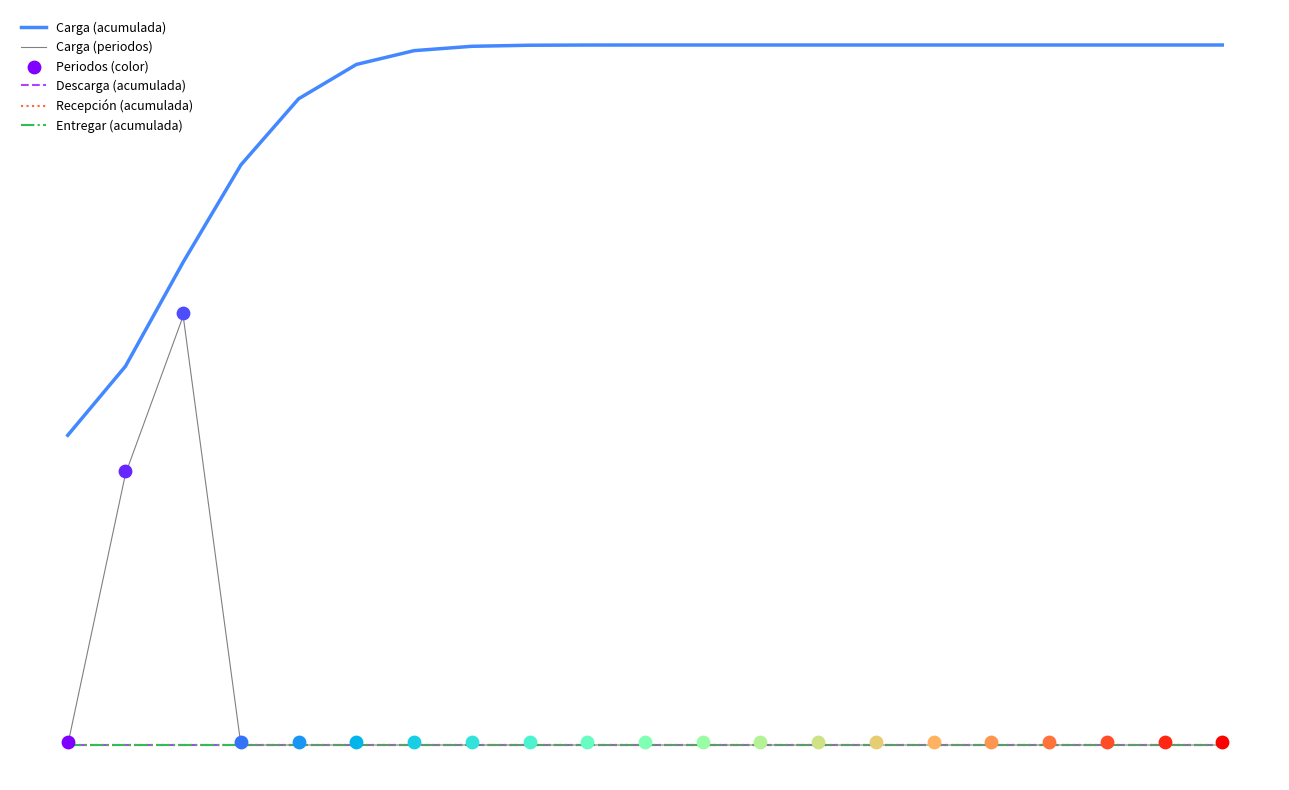

What is the total value across all series at 0.0?

54.9